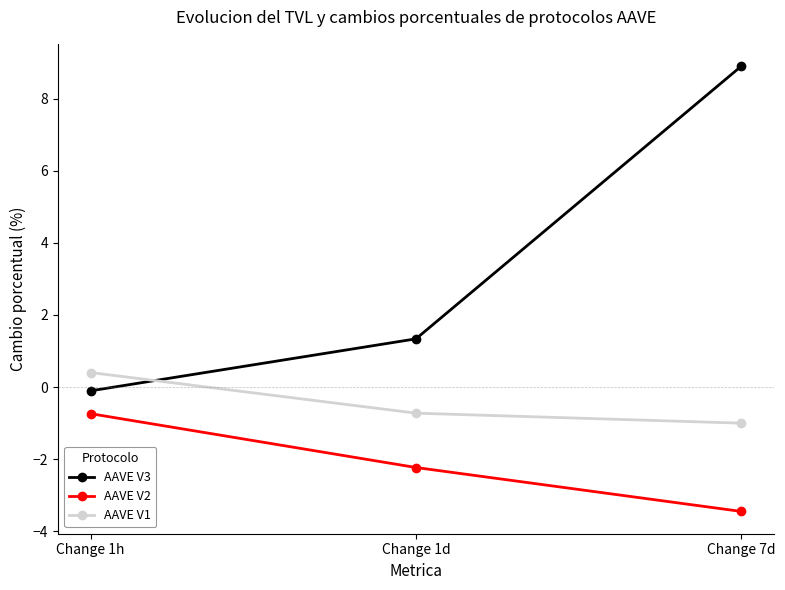

What is the difference between the maximum and minimum values in the AAVE V1 series?

1.4